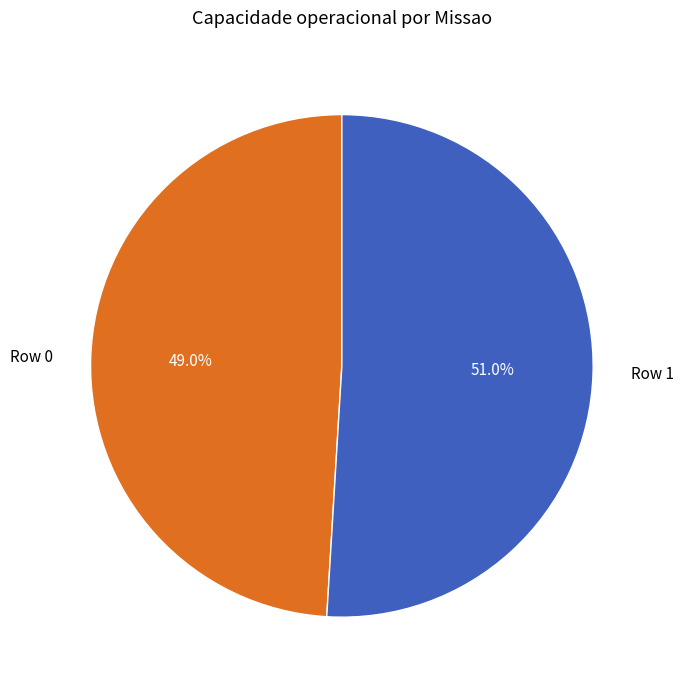

Rank the categories by value from lowest to highest.

Row 0, Row 1